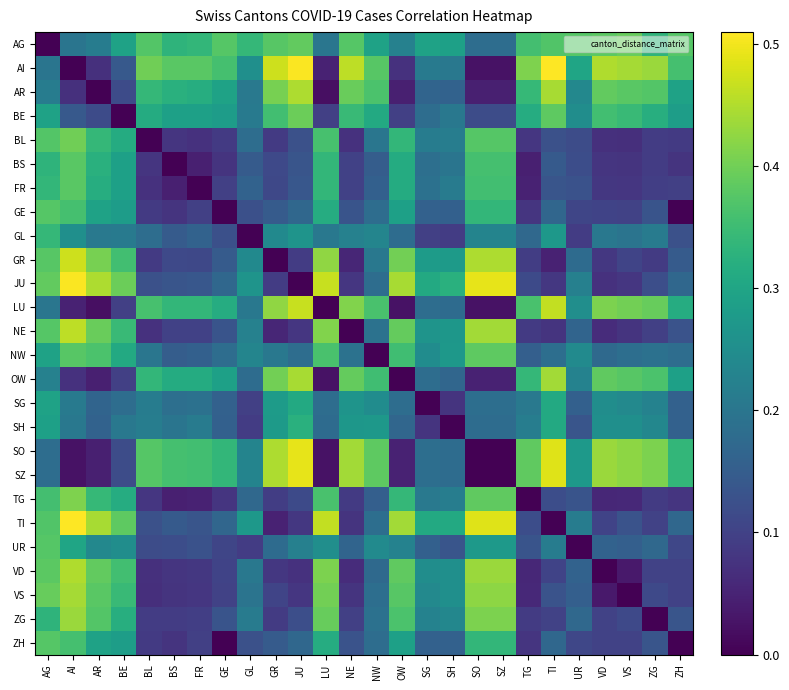

Which series has the widest spread of values?

AI